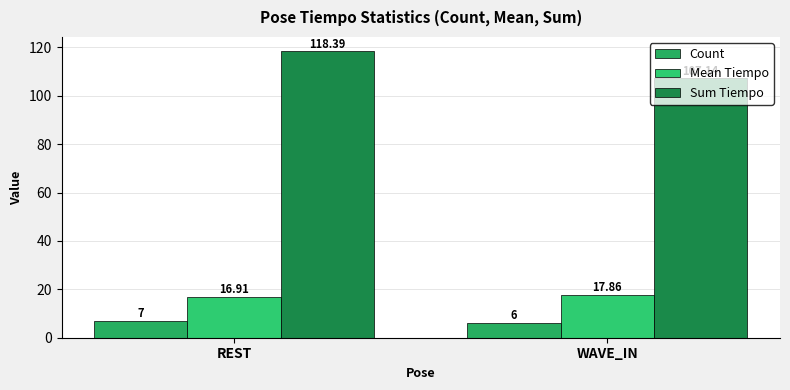

The value of Count at WAVE_IN is 6.0. True or false?

True